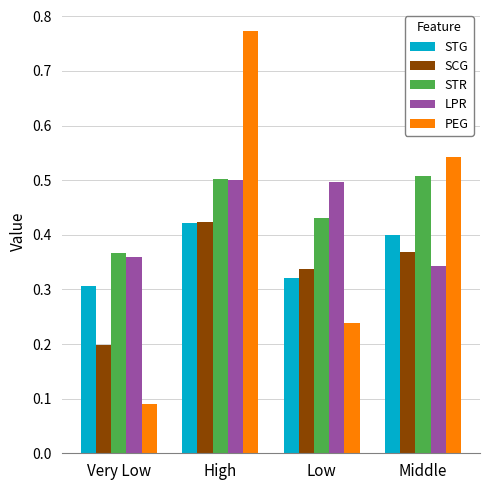

What is the label of the 3rd bar from the left?

Low